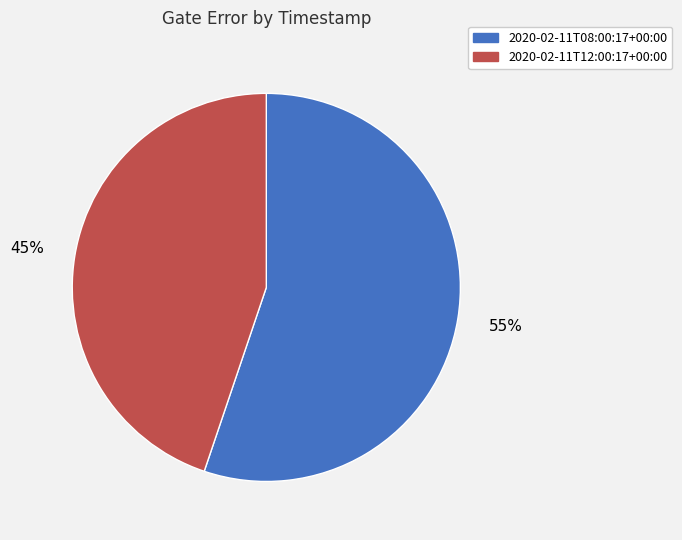

What percentage is the 2020-02-11T08:00:17+00:00 slice, to the nearest percent?

55%